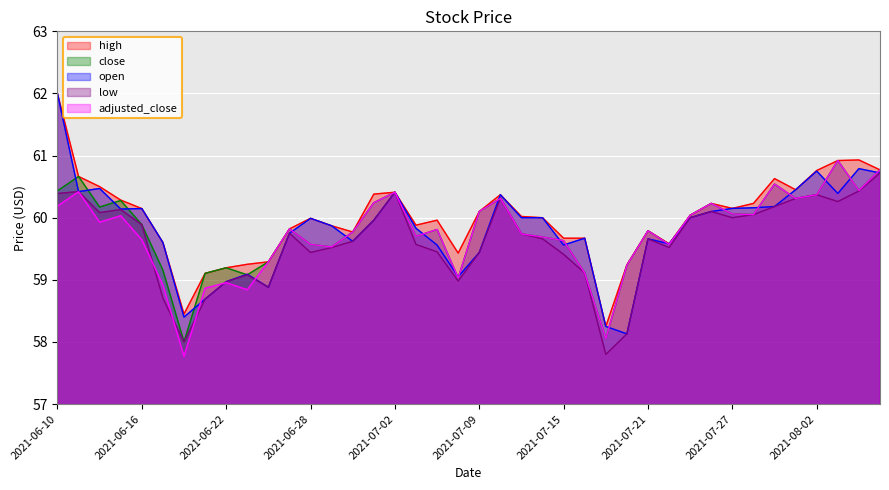

At which category does open reach its first local valley?

2021-06-11